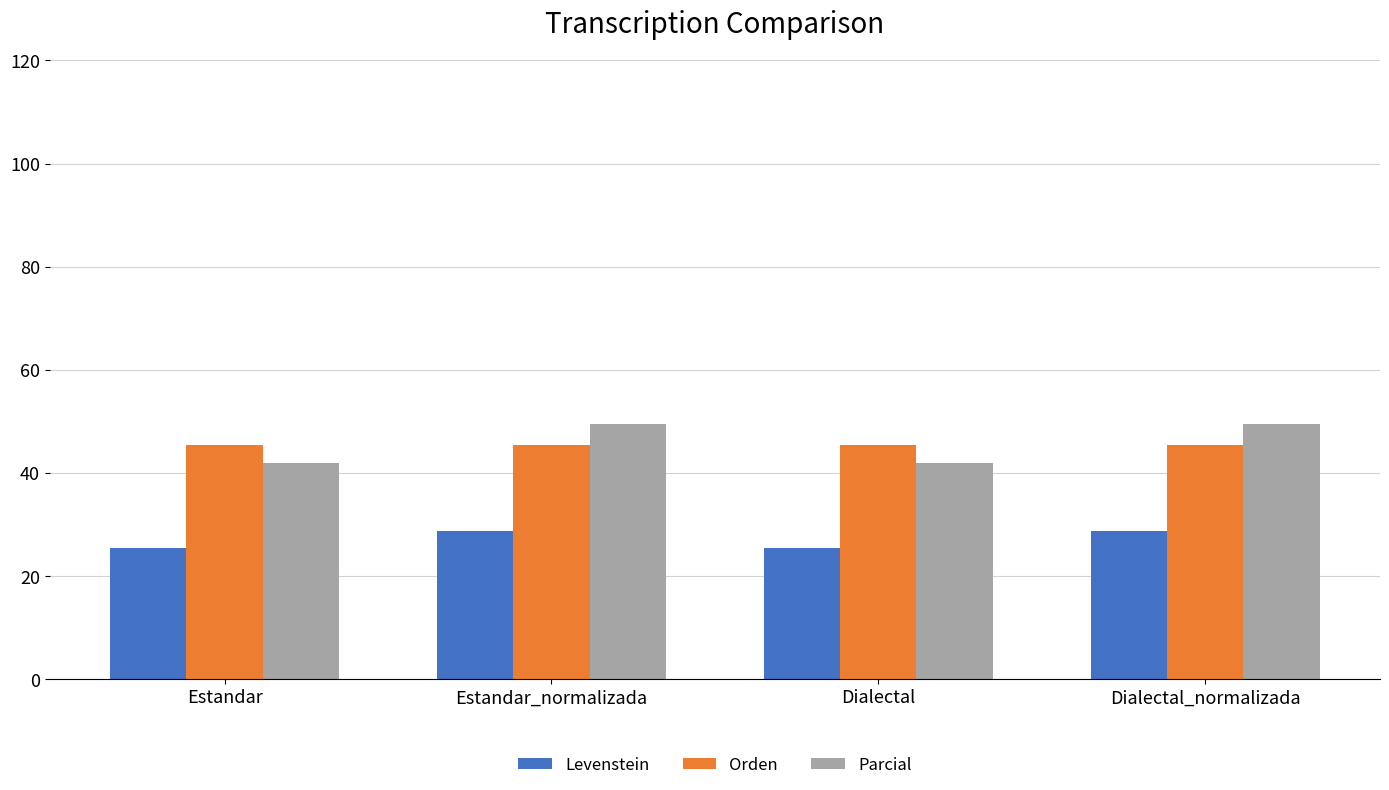

Read the Orden value at Dialectal.

45.5